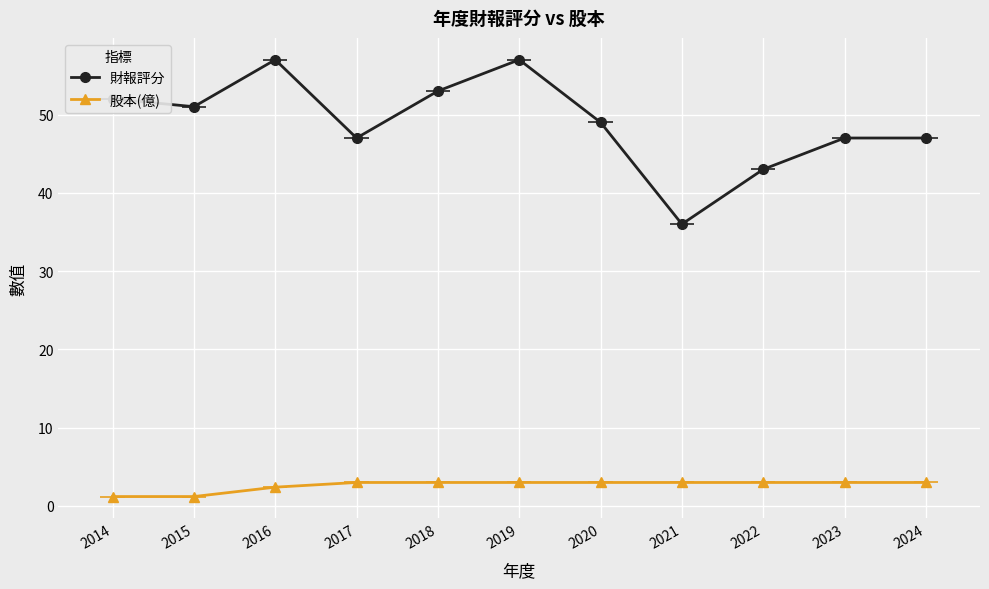

How many interior local valleys does the 財報評分 series have?

3